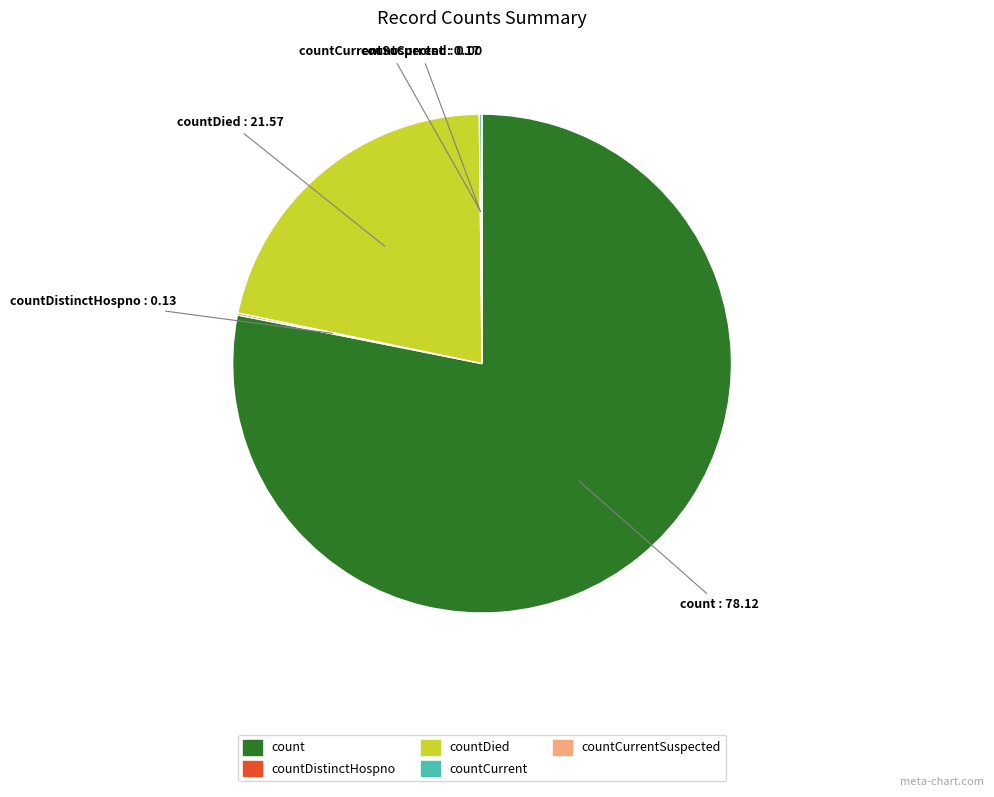

Is there a majority slice in this chart?

Yes